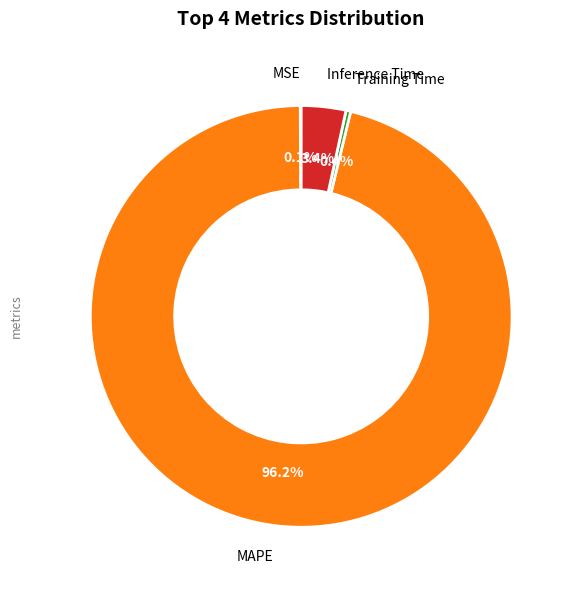

Is there any slice that represents more than half of the pie?

Yes